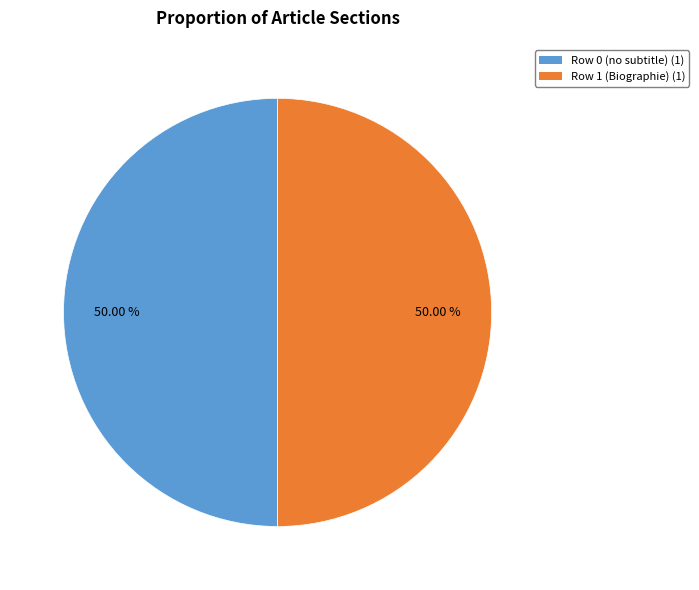

What is the ratio of the value at Row 0 (no subtitle) (1) to the value at Row 1 (Biographie) (1)?

1.0